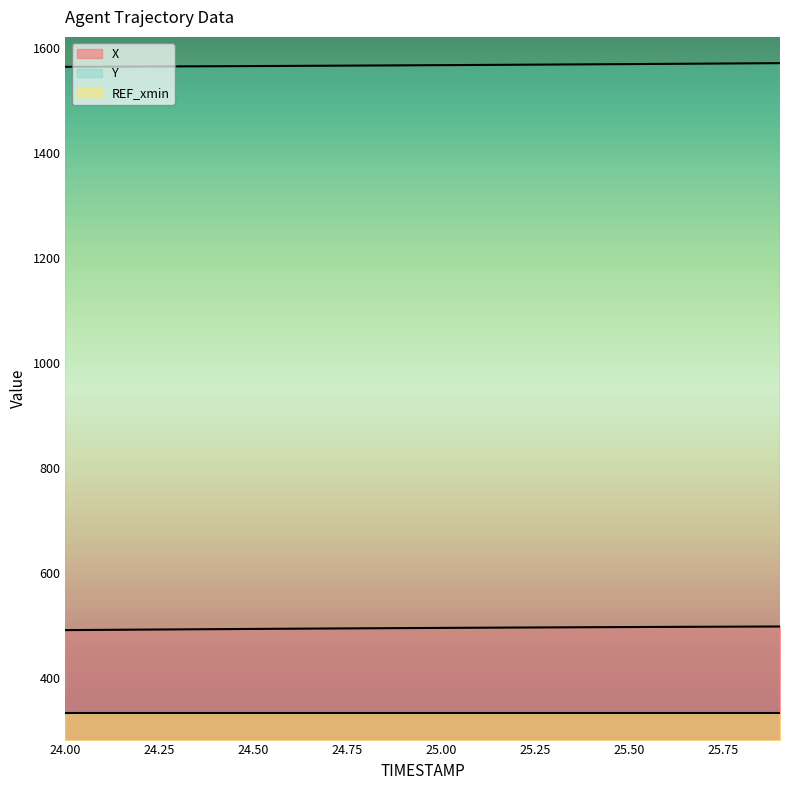

What is the difference between the X values at 25.8 and 24.1?

6.2